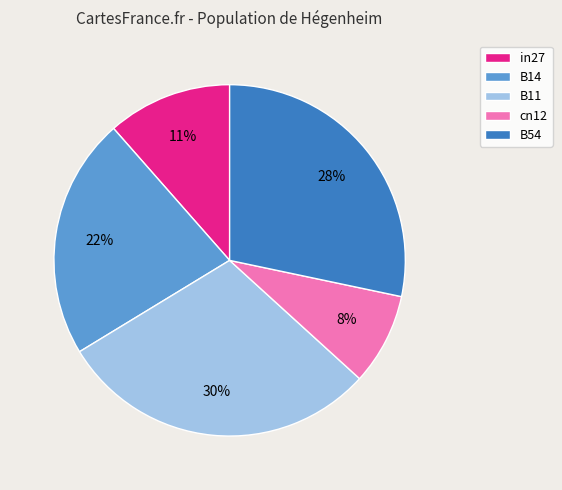

True or false: cn12 accounts for 15% of the total.

False